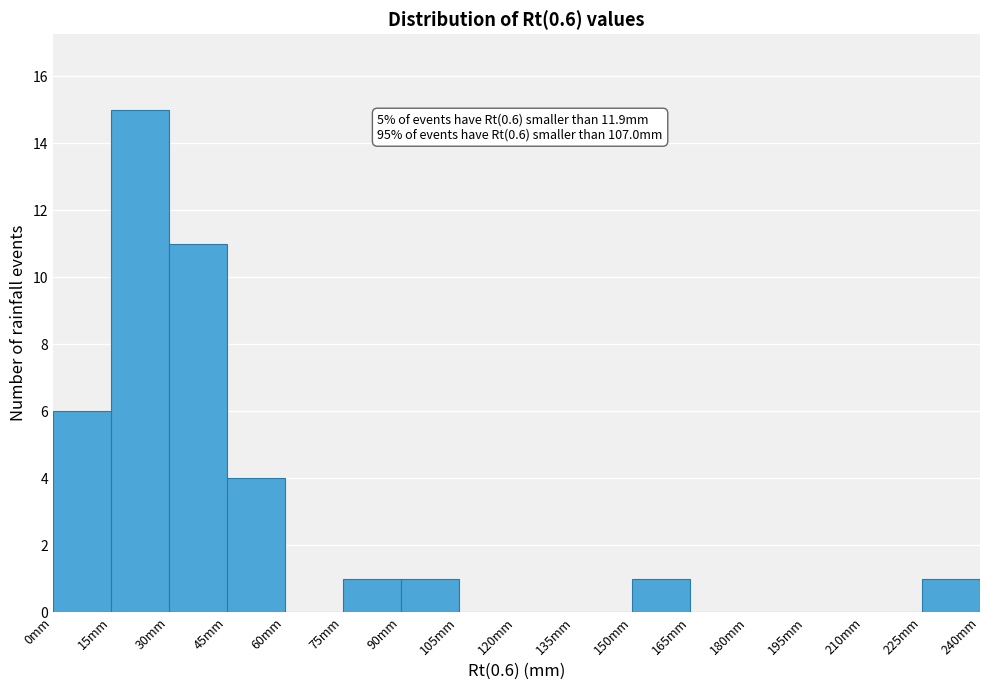

Over which range of the x-axis is the bar tallest?

15 to 30